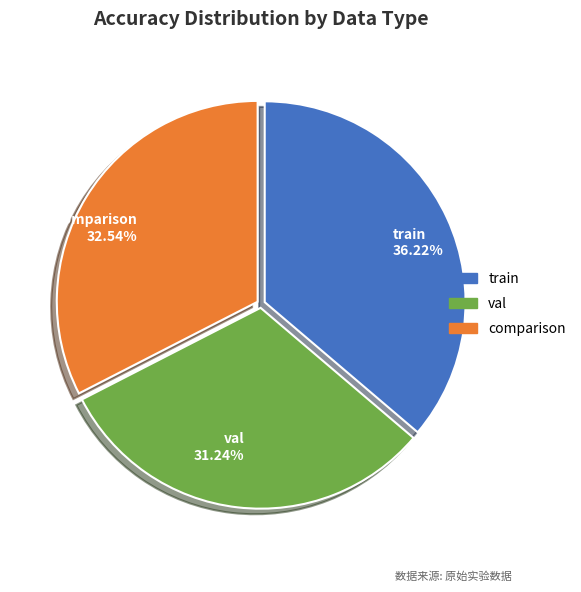

Is it true that val is 17% of the pie?

False